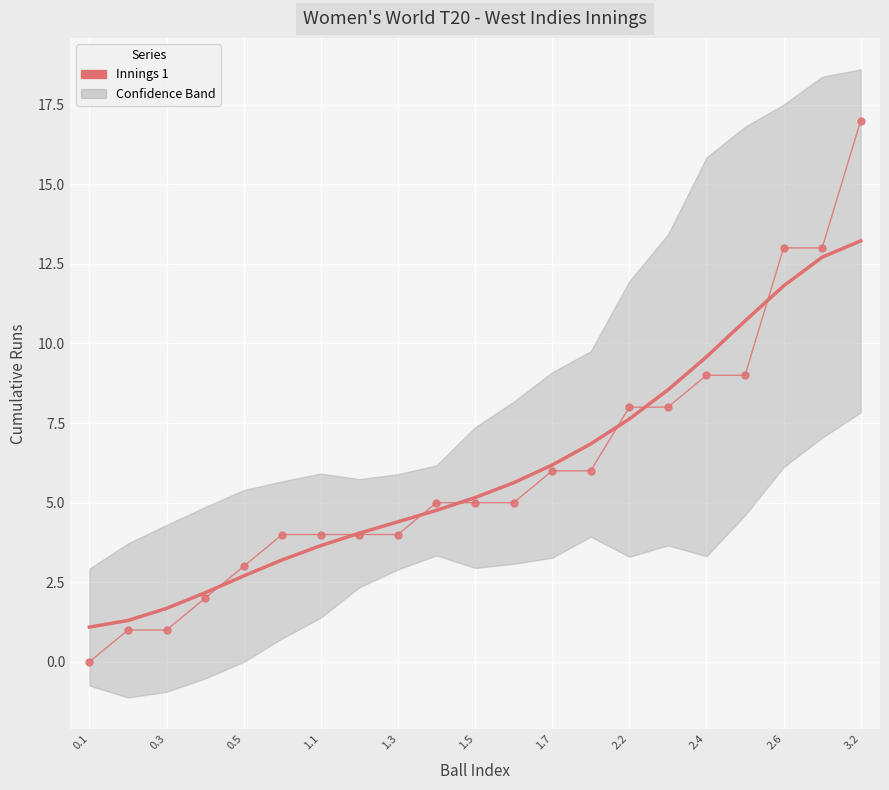

The chart shows a value of 6 at 1.7. True or false?

True